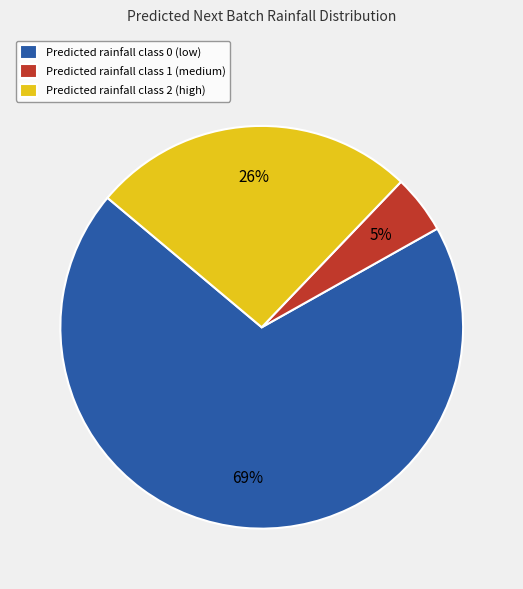

To the nearest percent, what is the average slice percentage?

33%